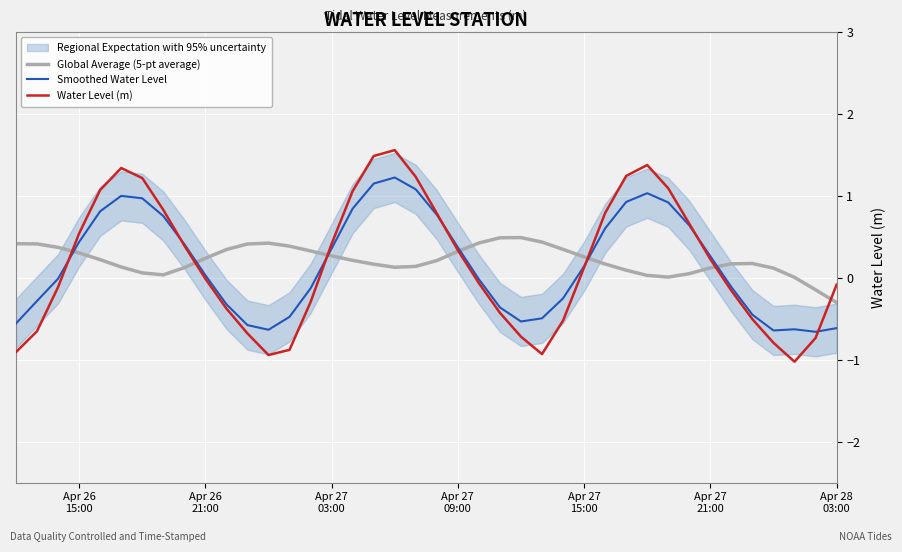

What is the highest value of the Global Average (5-pt average) series?

0.5